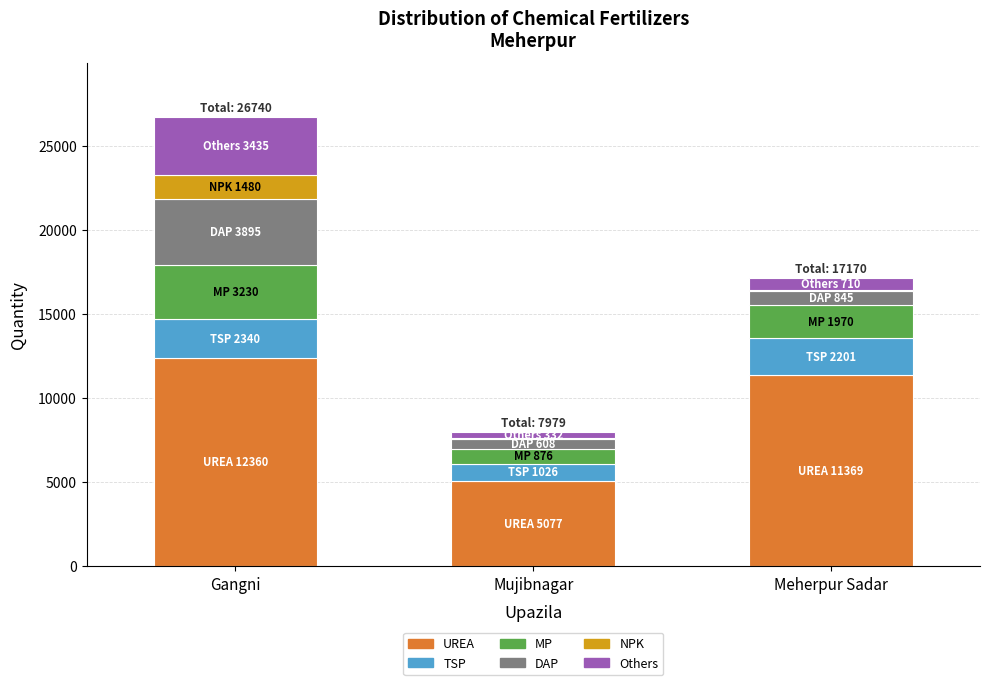

Reading left to right, what are the values for UREA?

Gangni=12360	Mujibnagar=5077	Meherpur Sadar=11369